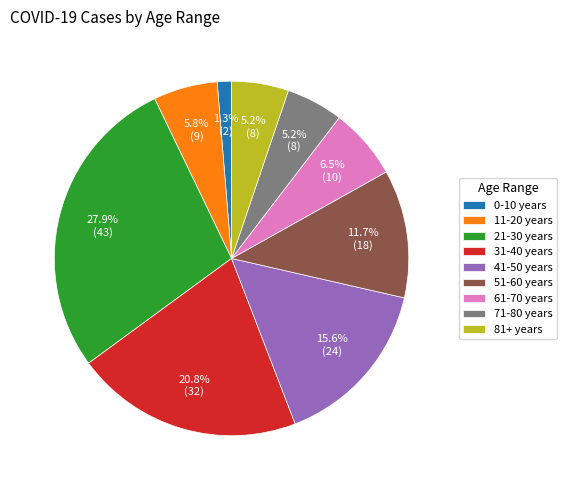

Which has a higher value, 11-20 years or 0-10 years?

11-20 years